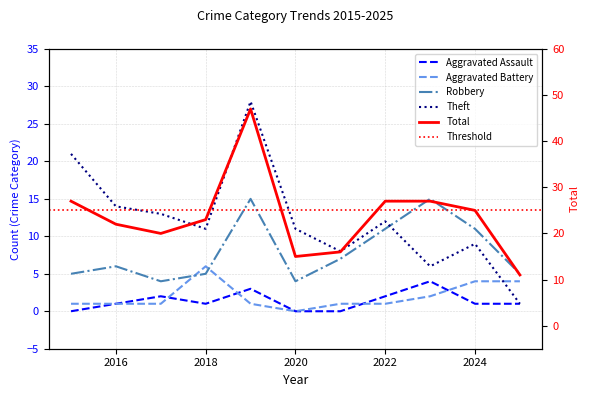

Reading left to right, extract all data points from this chart.

Aggravated Assault: 2015=0	2016=1	2017=2	2018=1	2019=3	2020=0	2021=0	2022=2	2023=4	2024=1	2025=1
Aggravated Battery: 2015=1	2016=1	2017=1	2018=6	2019=1	2020=0	2021=1	2022=1	2023=2	2024=4	2025=4
Robbery: 2015=5	2016=6	2017=4	2018=5	2019=15	2020=4	2021=7	2022=11	2023=15	2024=11	2025=5
Theft: 2015=21	2016=14	2017=13	2018=11	2019=28	2020=11	2021=8	2022=12	2023=6	2024=9	2025=1
Total: 2015=27	2016=22	2017=20	2018=23	2019=47	2020=15	2021=16	2022=27	2023=27	2024=25	2025=11